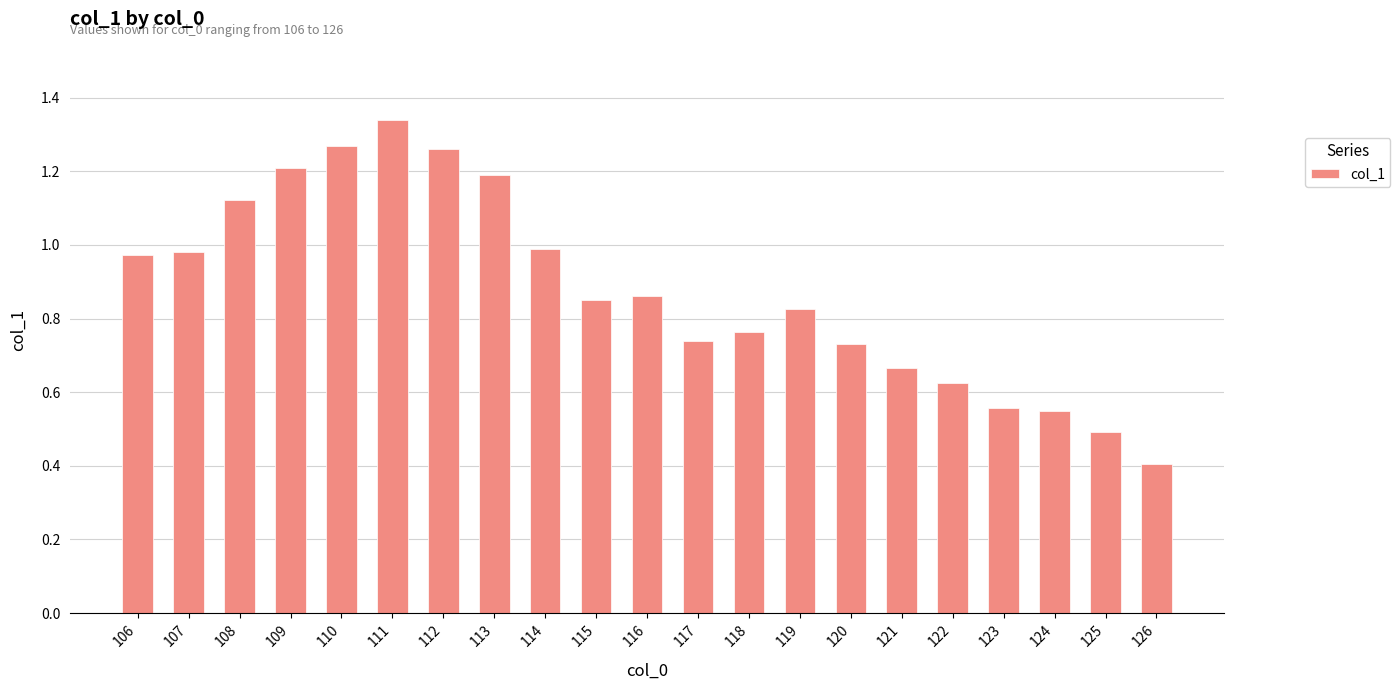

Is it true that the value at 113 is 0.5?

False